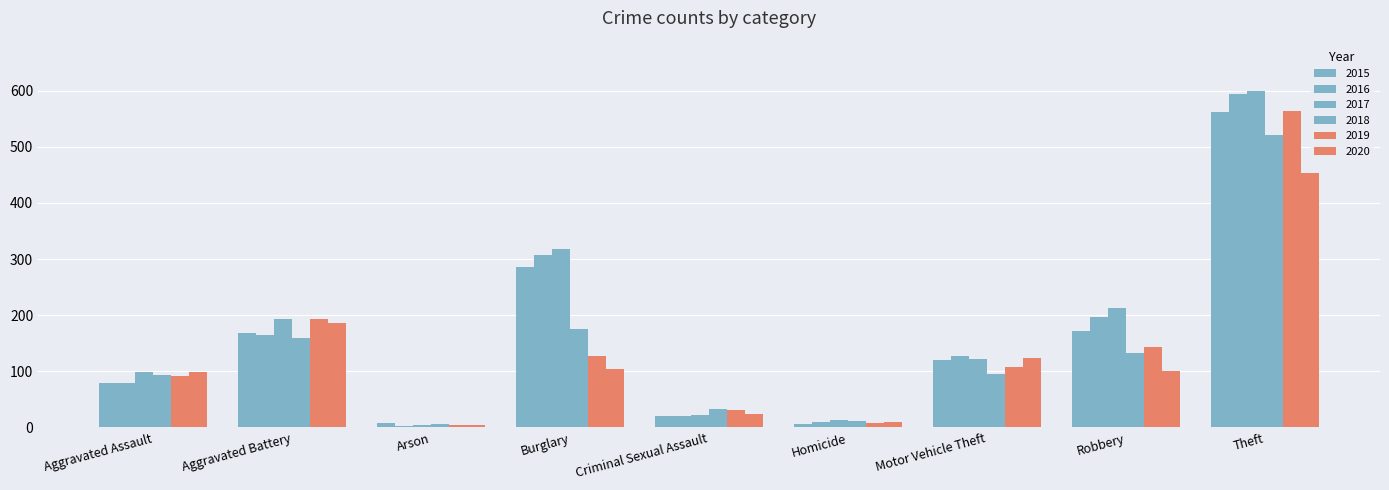

The 2018 series shows 224 at Robbery. True or false?

False